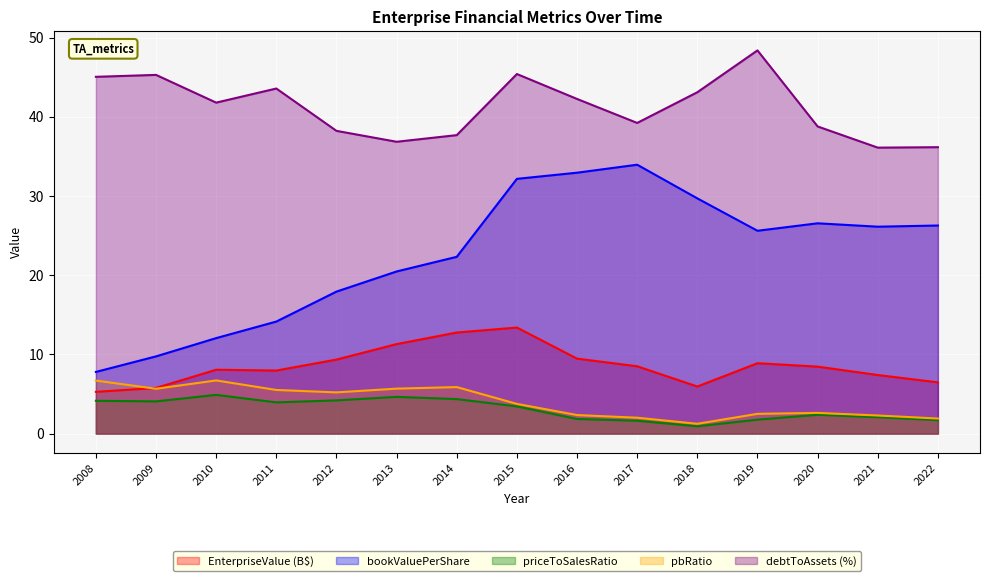

True or false: debtToAssets and bookValuePerShare intersect in this chart.

False